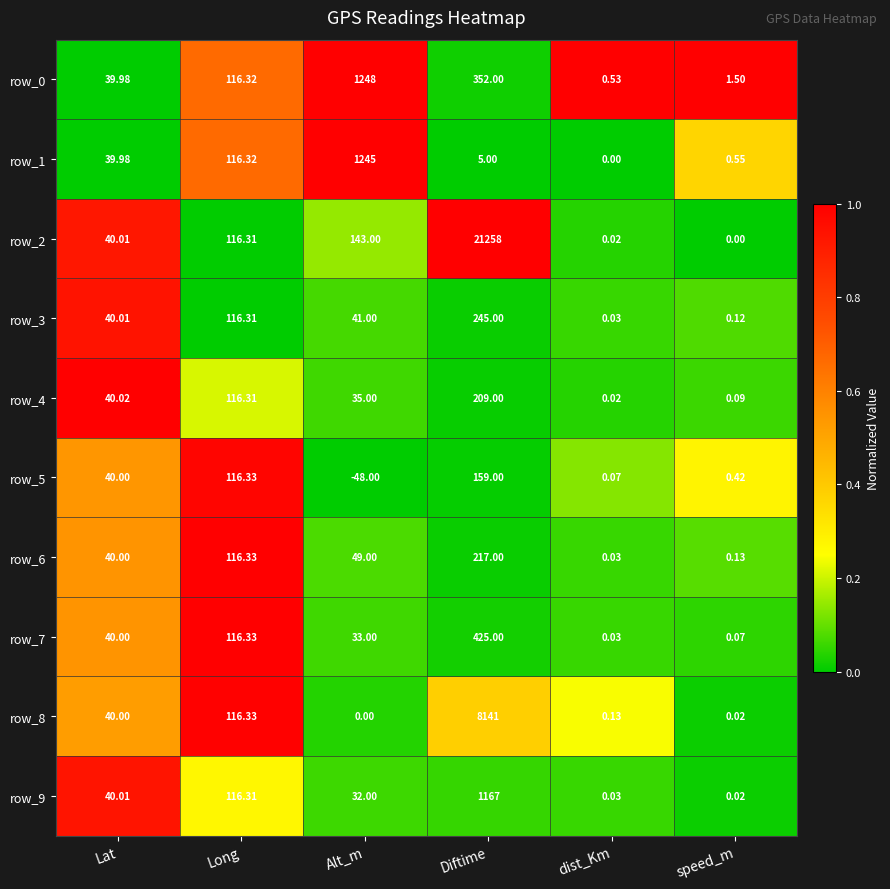

At how many categories does at least one series exceed 0?

6